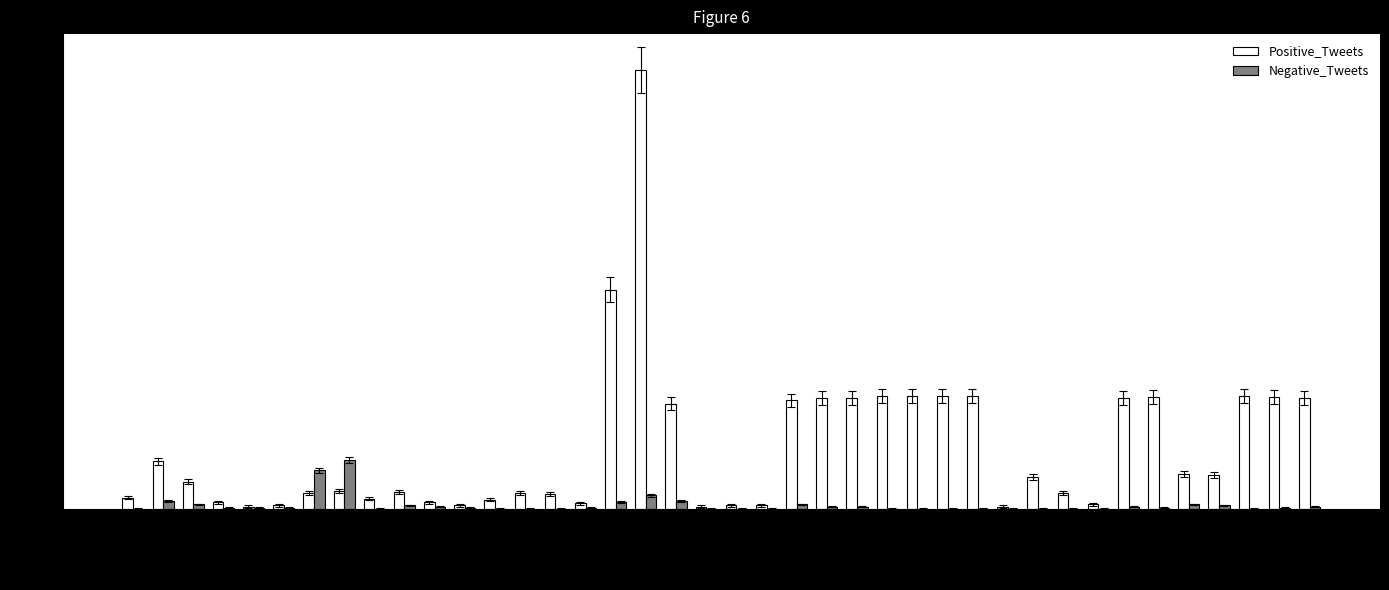

Which series changed the most between 33233-19 and 33429-20?

Positive_Tweets